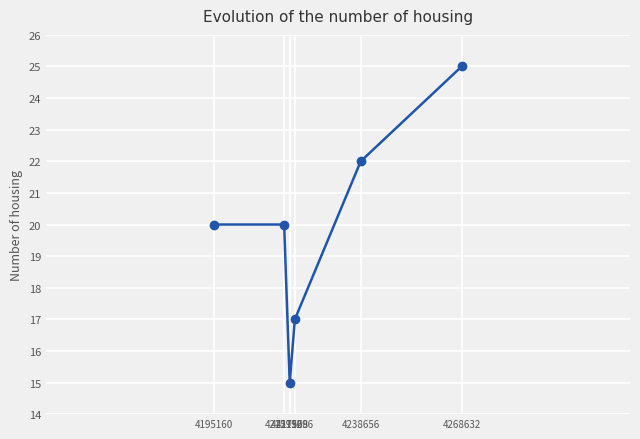

What is the greatest value displayed?

25